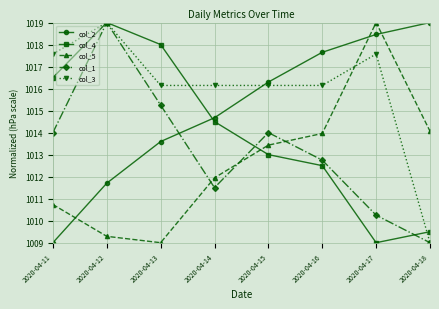

List the labels in order of col_2 value, largest first.

2020-04-18, 2020-04-17, 2020-04-16, 2020-04-15, 2020-04-14, 2020-04-13, 2020-04-12, 2020-04-11